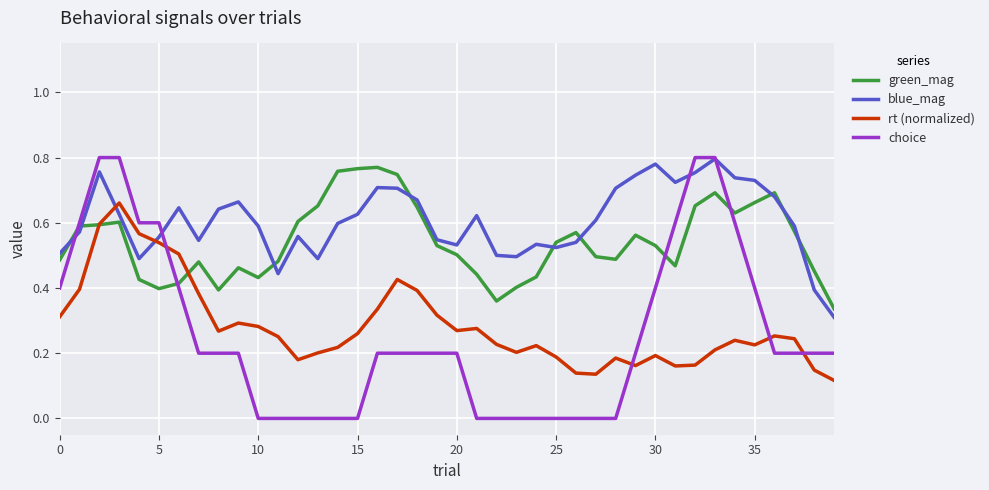

Which series has the largest total across all categories?

blue_mag